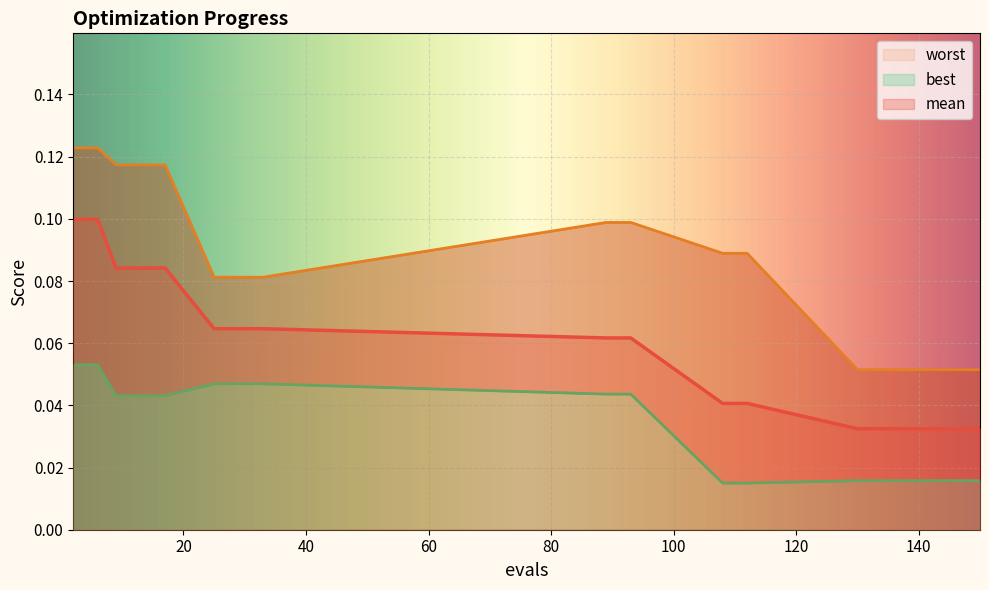

Which series changed the most between 13 and 33?

worst